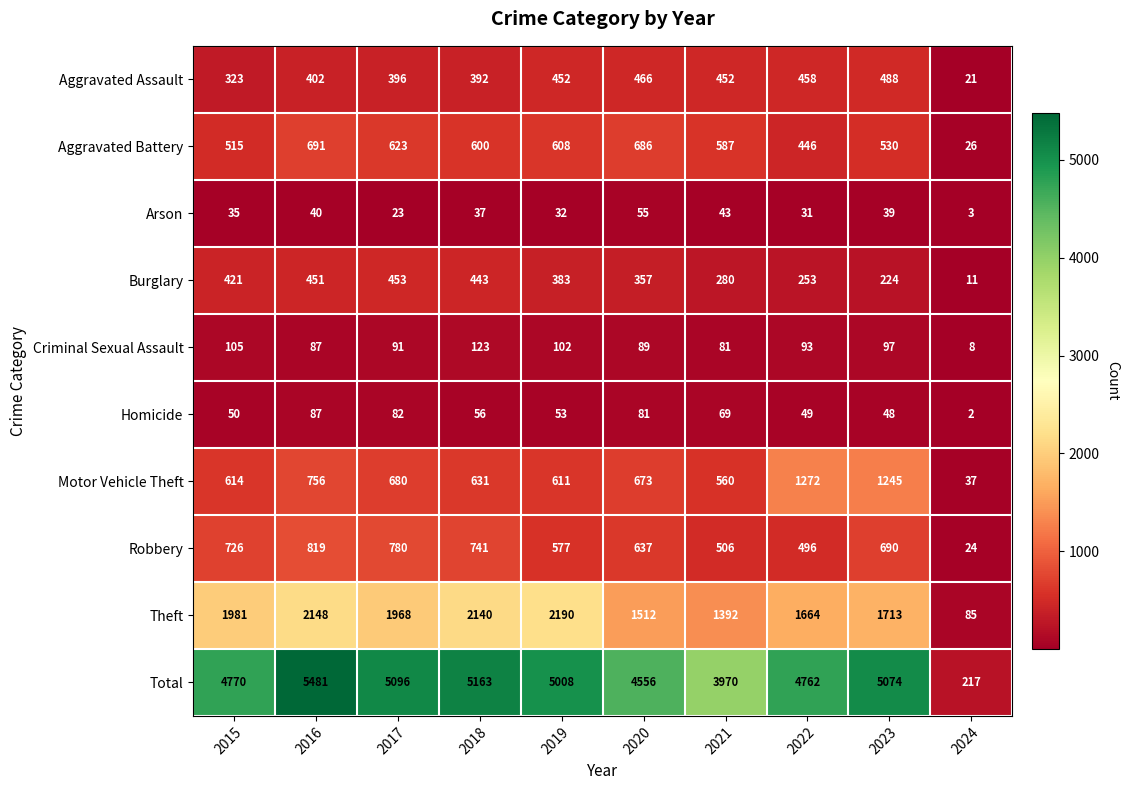

What is the smallest value displayed?

2